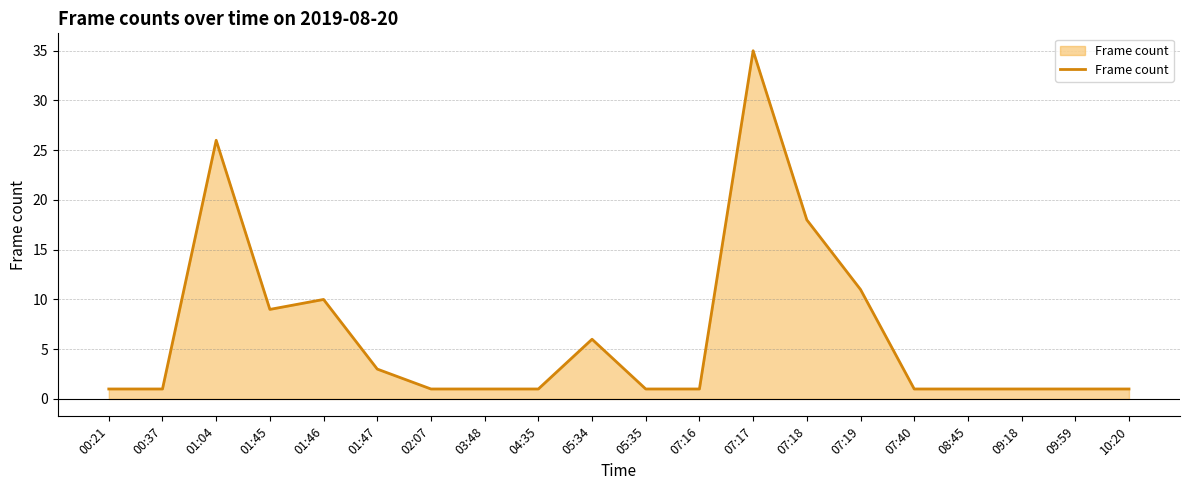

How many lines are shown in the chart?

1